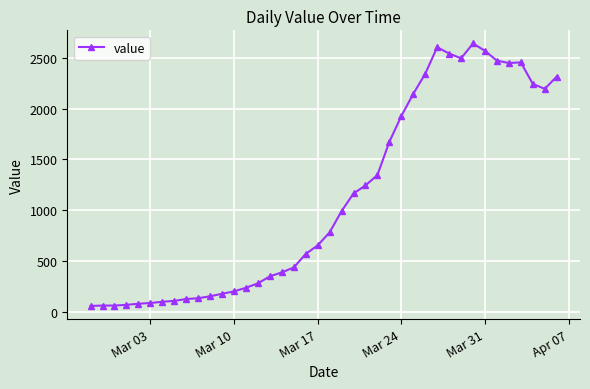

What is the minimum value shown in the chart?

61